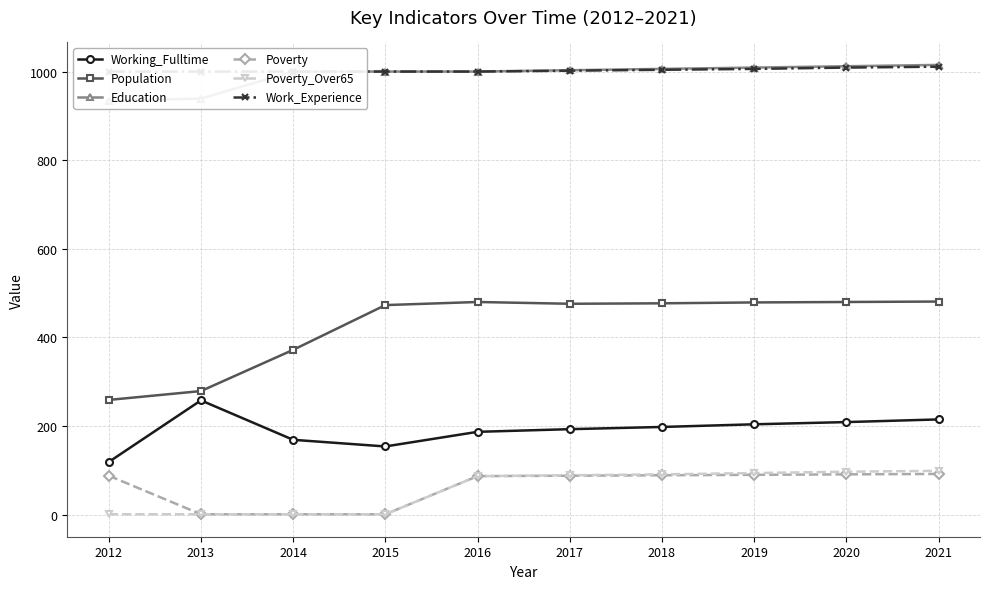

How many lines are shown in the chart?

6